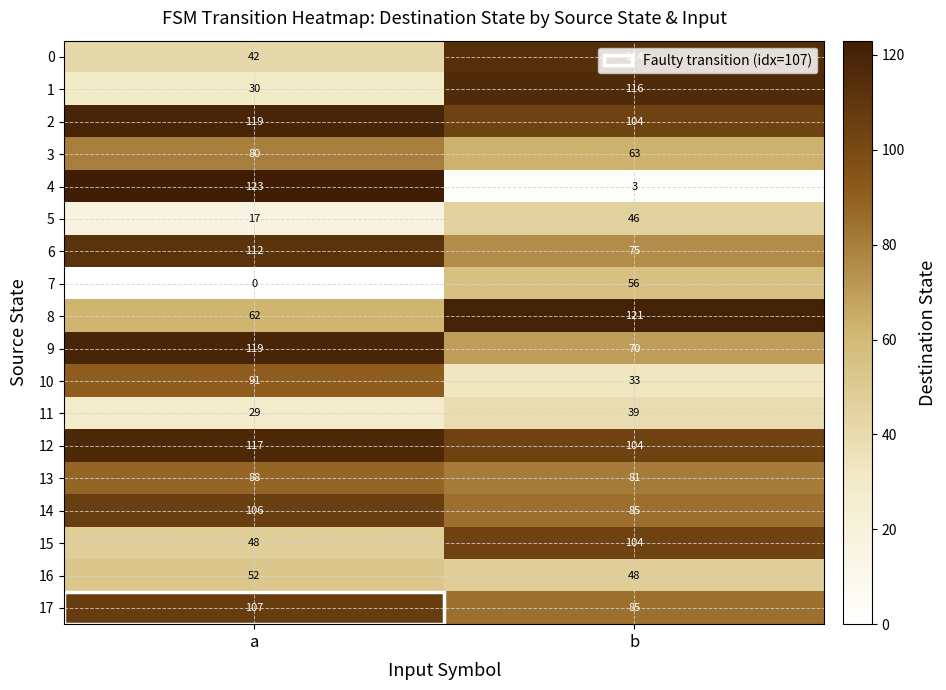

List the labels in order of 11 value, largest first.

b, a